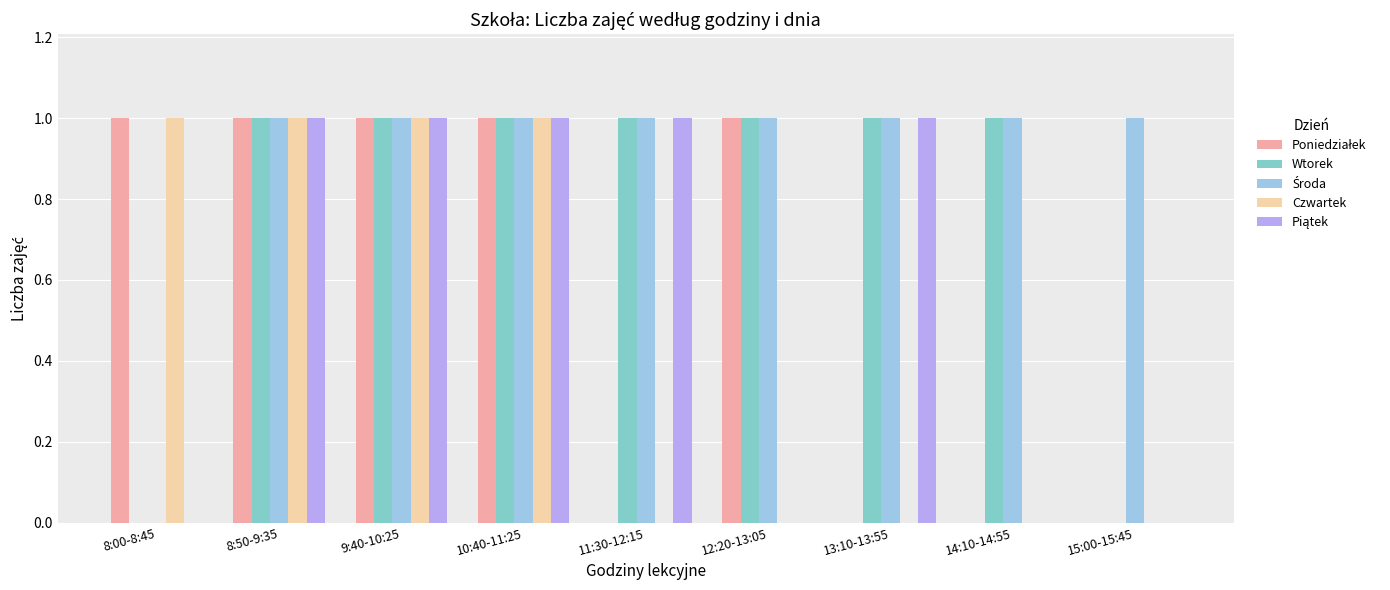

What is the sum of all Wtorek values?

7